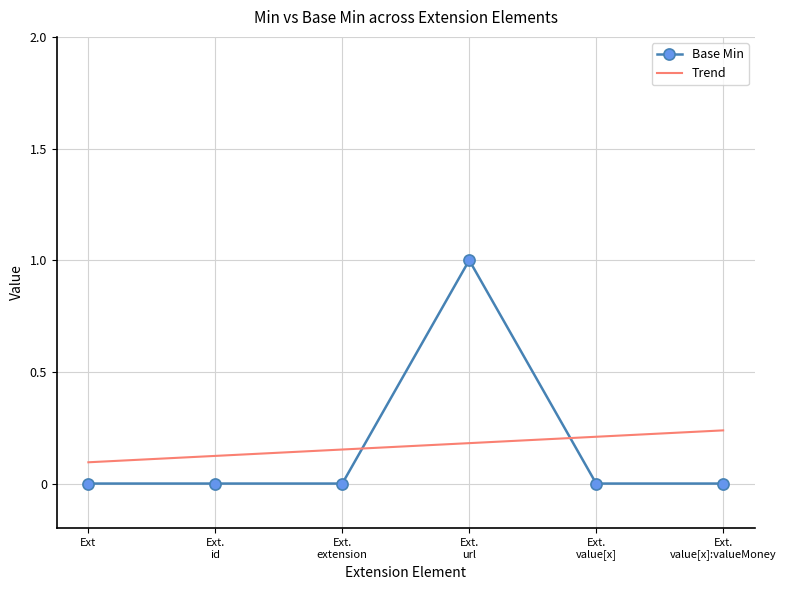

True or false: Base Min has a value of 0 at Ext.

True